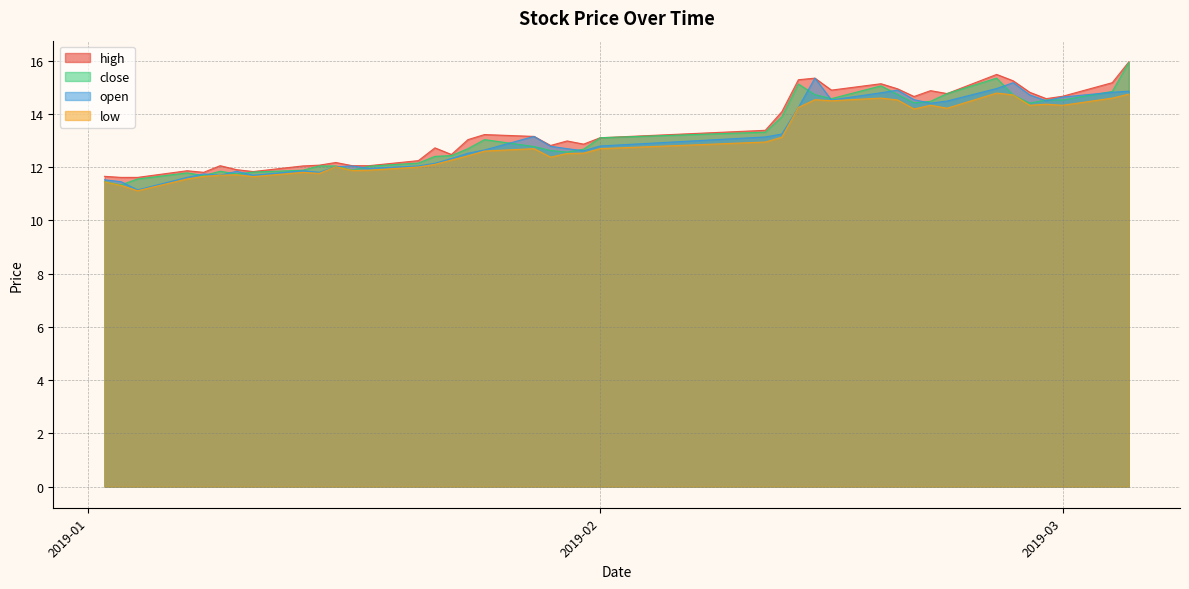

What is the smallest value displayed?

11.1